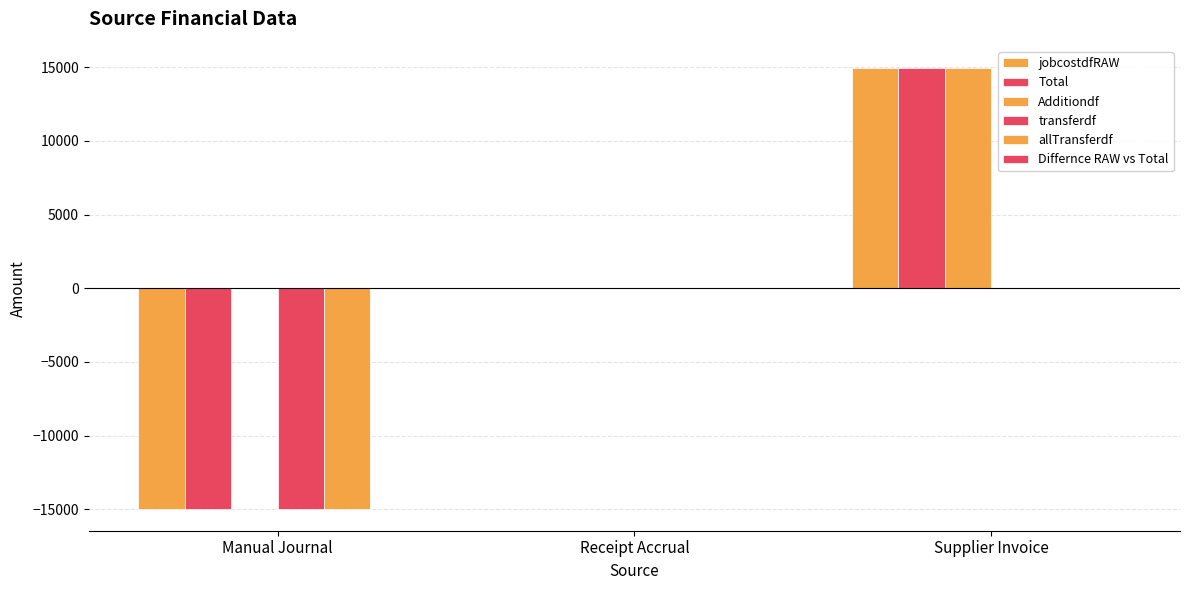

Does the chart contain stacked bars?

No